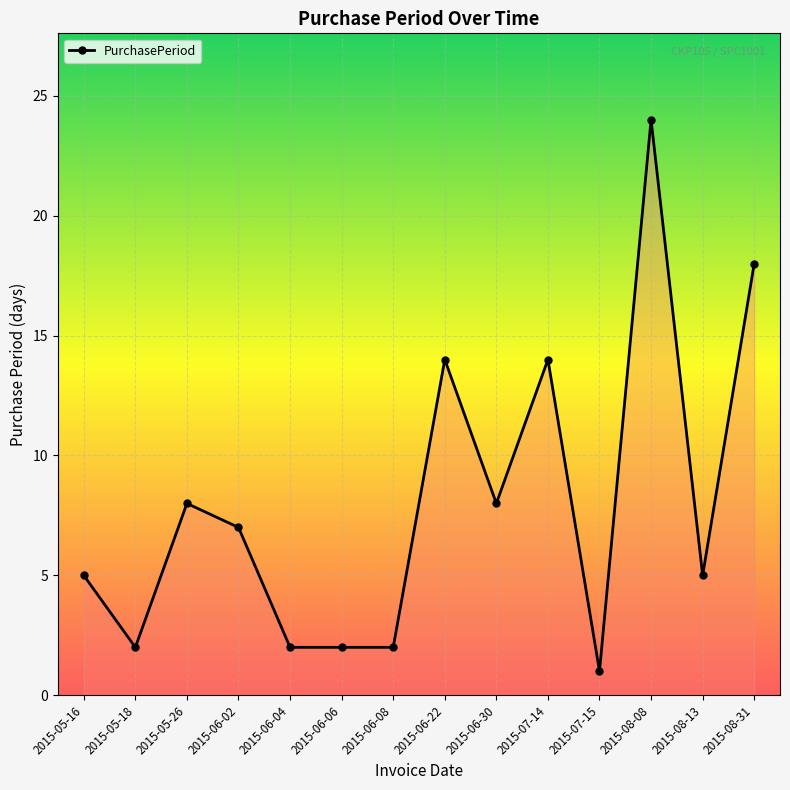

Is it true that the value at 2015-06-06 is 1?

False